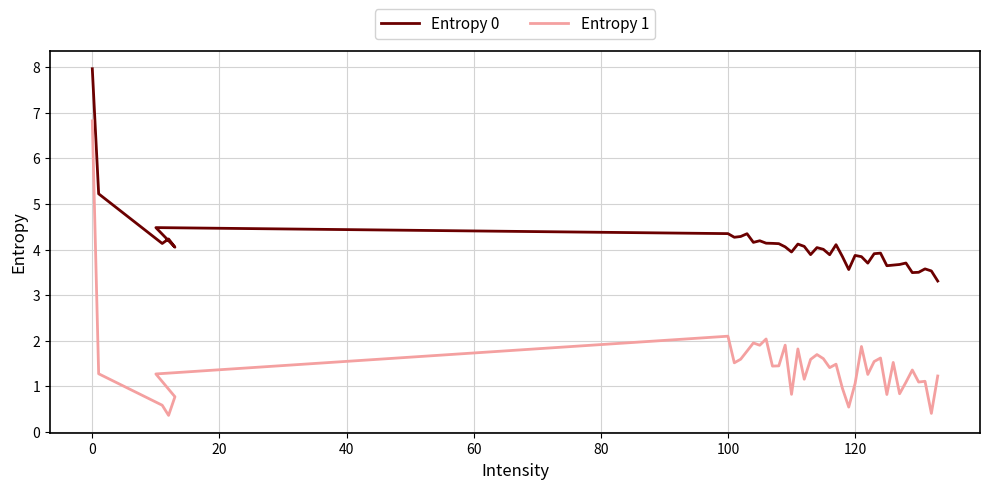

Reading left to right, extract all data points from this chart.

Entropy 0: 8.0	5.2	4.1	4.2	4.1	4.5	4.3	4.3	4.3	4.3	4.2	4.2	4.1	4.1	4.1	4.1	3.9	4.1	4.1	3.9	4.0	4.0	3.9	4.1	3.8	3.6	3.9	3.8	3.7	3.9	3.9	3.6	3.7	3.7	3.7	3.5	3.5	3.6	3.5	3.3
Entropy 1: 6.8	1.3	0.6	0.4	0.8	1.3	2.1	1.5	1.6	1.8	2.0	1.9	2.0	1.4	1.4	1.9	0.8	1.8	1.2	1.6	1.7	1.6	1.4	1.5	1.0	0.5	1.1	1.9	1.3	1.5	1.6	0.8	1.5	0.8	1.1	1.4	1.1	1.1	0.4	1.2